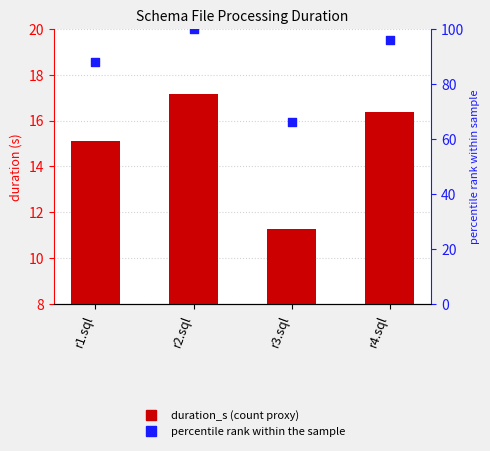

Is the value of percentile rank within the sample at r1.sql greater than the value of duration_s at r1.sql?

Yes